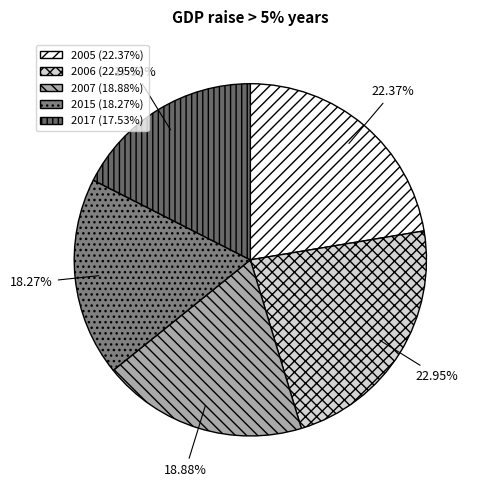

What percentage is NOT represented by 2017?

82.5%